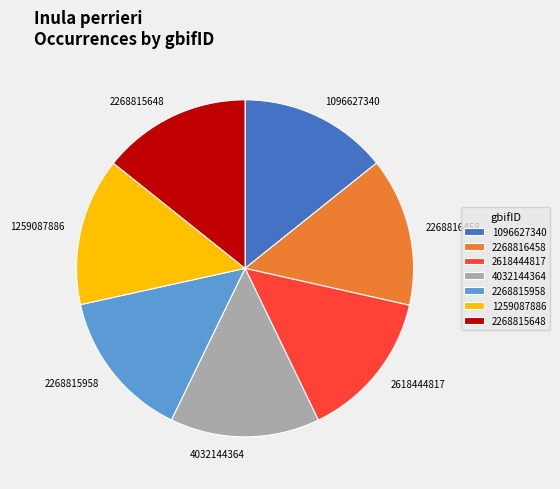

Do 2268816458 and 2618444817 together represent more than half of the pie?

No